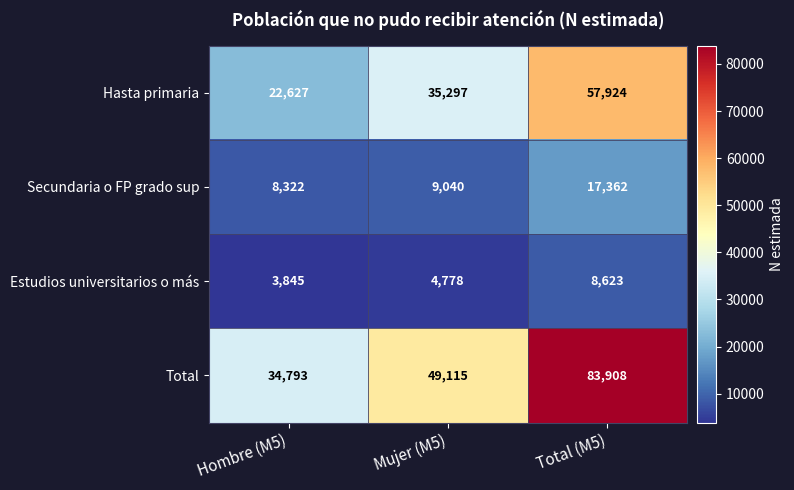

Where is Secundaria o FP grado sup nearest to the value 12842?

Mujer (M5)